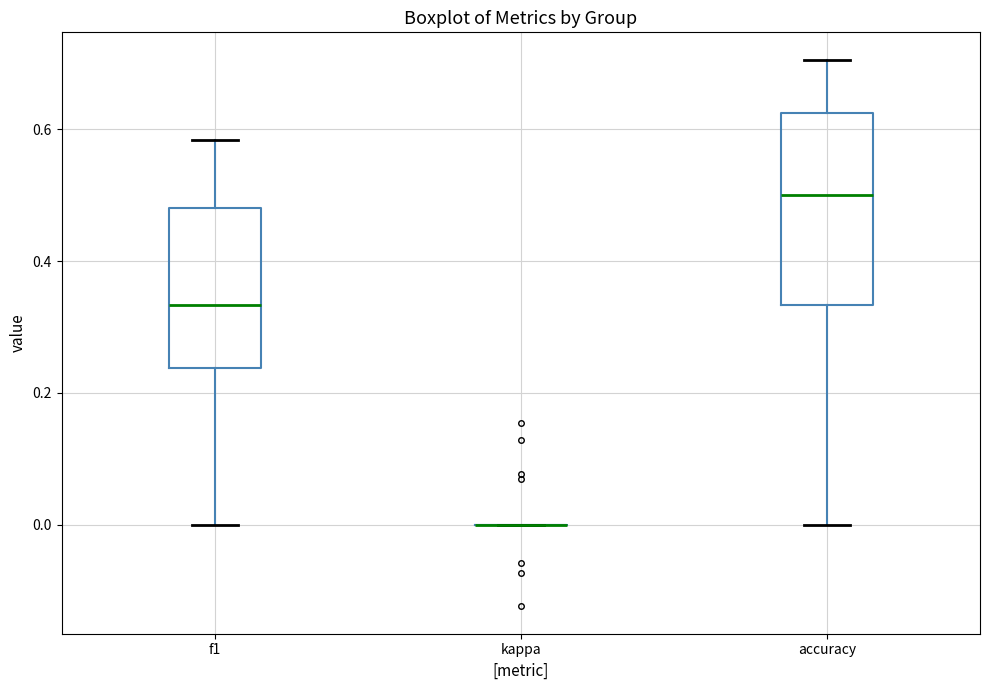

Comparing the boxes themselves (not the whiskers), which one is the tallest?

accuracy